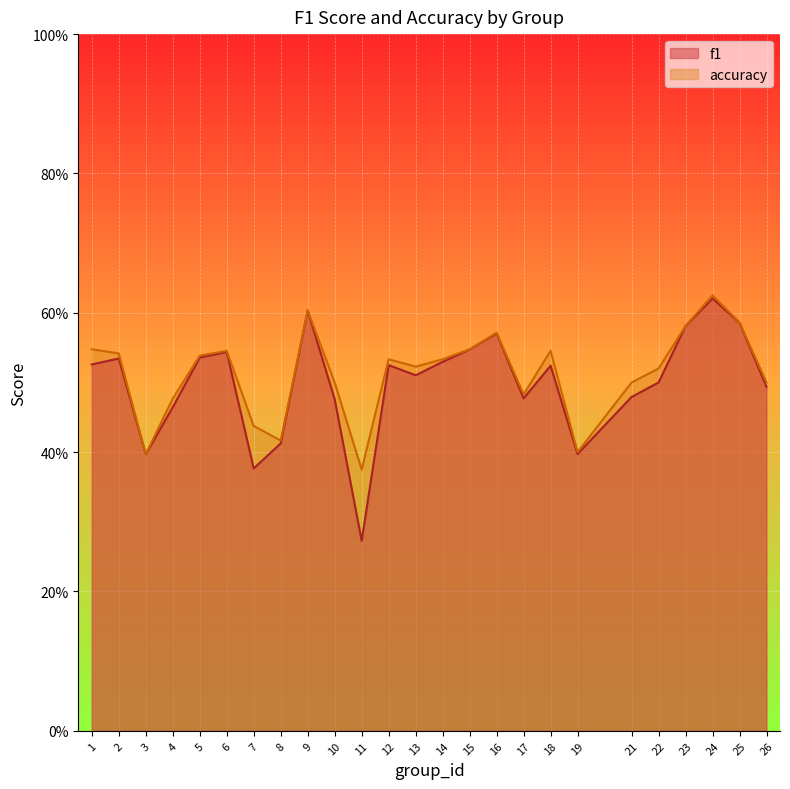

Which series has the largest total across all categories?

accuracy